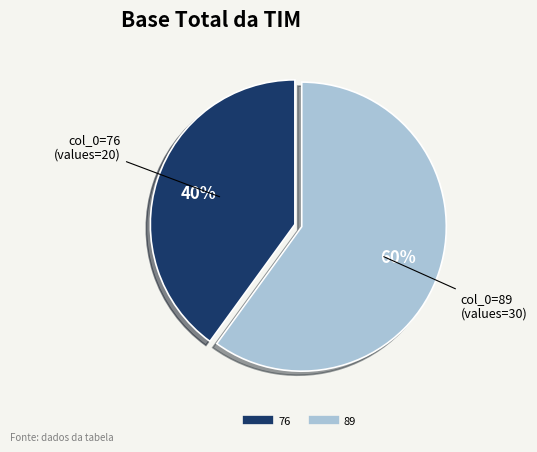

Is there any slice that represents more than half of the pie?

Yes